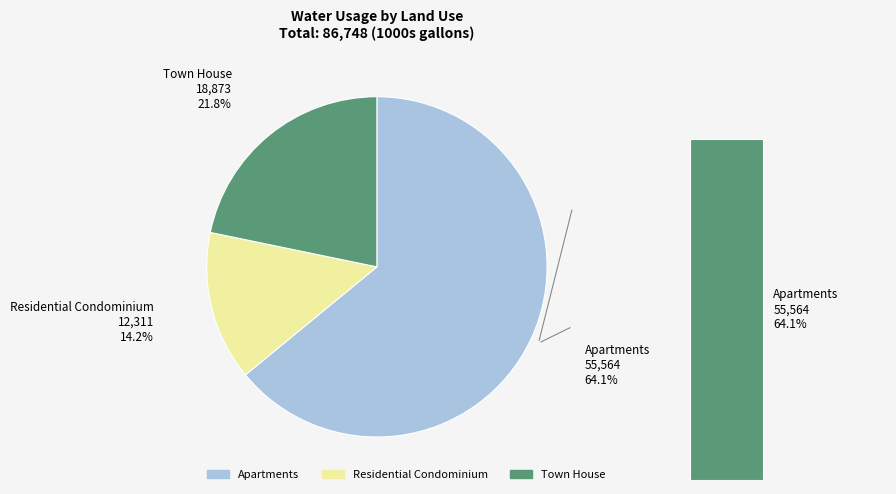

What portion of the pie excludes Town House?

78.2%